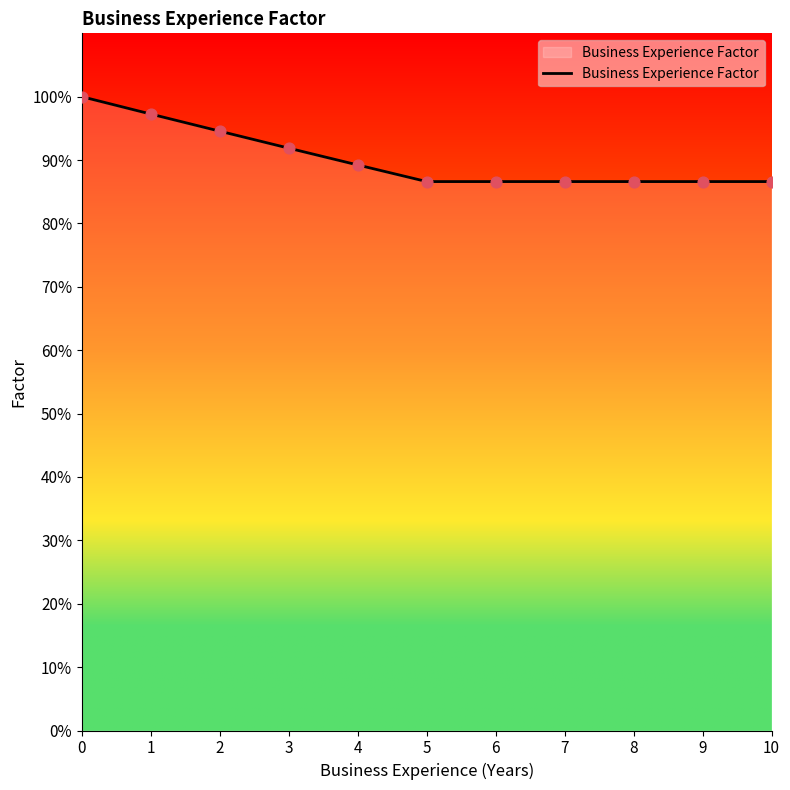

Which has a higher value, 9 or 4?

4